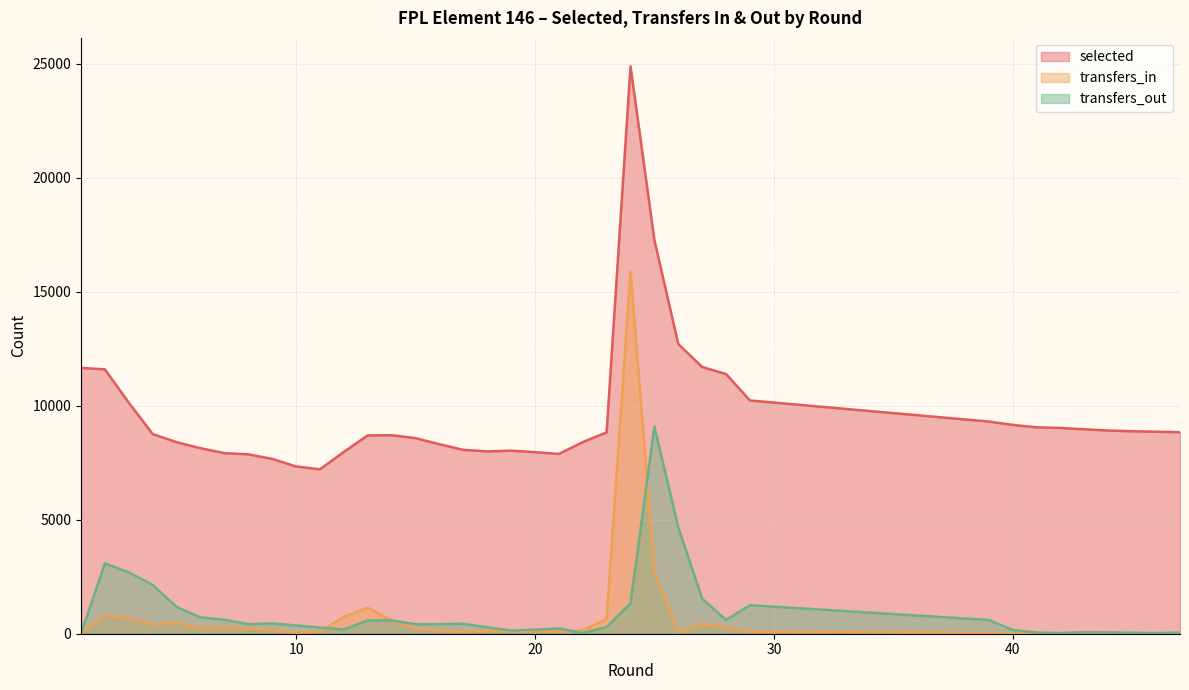

Does the chart display data point markers on the line(s)?

No